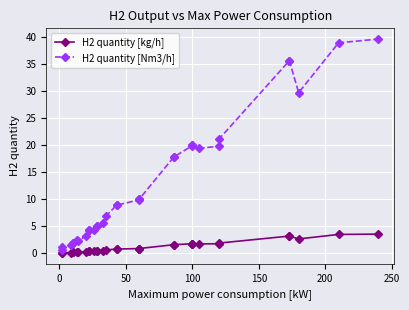

What is the difference between the maximum and minimum values in the H2 quantity [Nm3/h] series?

39.0